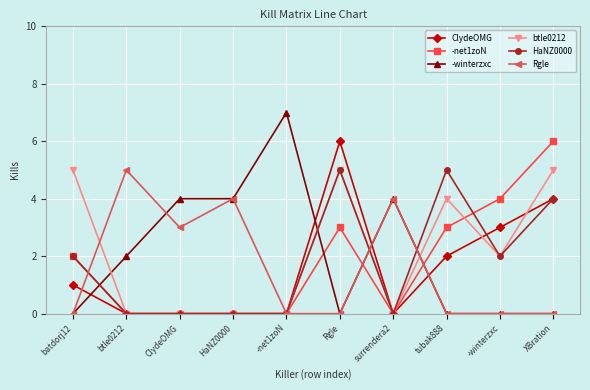

Where is the first local minimum for Rgle?

ClydeOMG